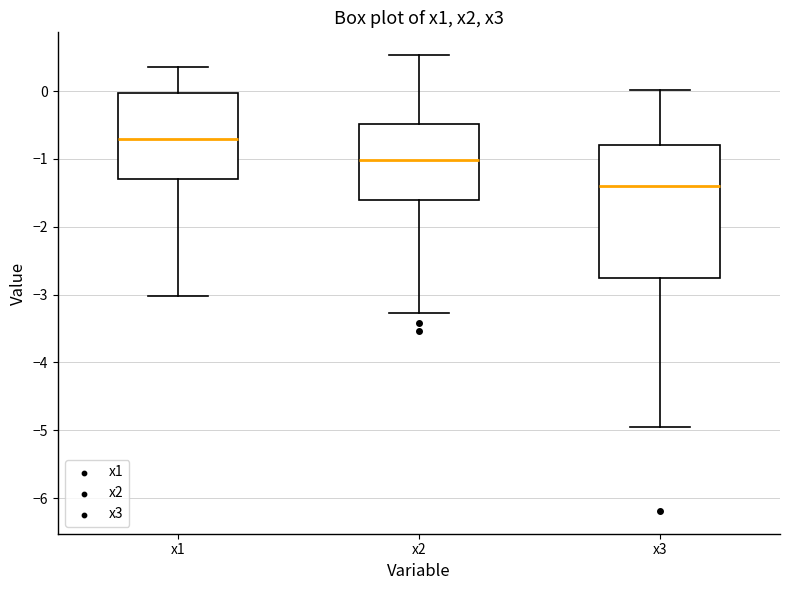

Reading left to right, transcribe this box plot: for each box, give where its median line is, the range the box spans, and where its two whiskers end, as read against the y-axis. The values are not printed on the chart, so give them approximately, as read against the axis.

x1: median -0.7, box -1.3 to 0.0, whiskers -3.0 to 0.4
x2: median -1.0, box -1.6 to -0.5, whiskers -3.3 to 0.5
x3: median -1.4, box -2.8 to -0.8, whiskers -5.0 to 0.0